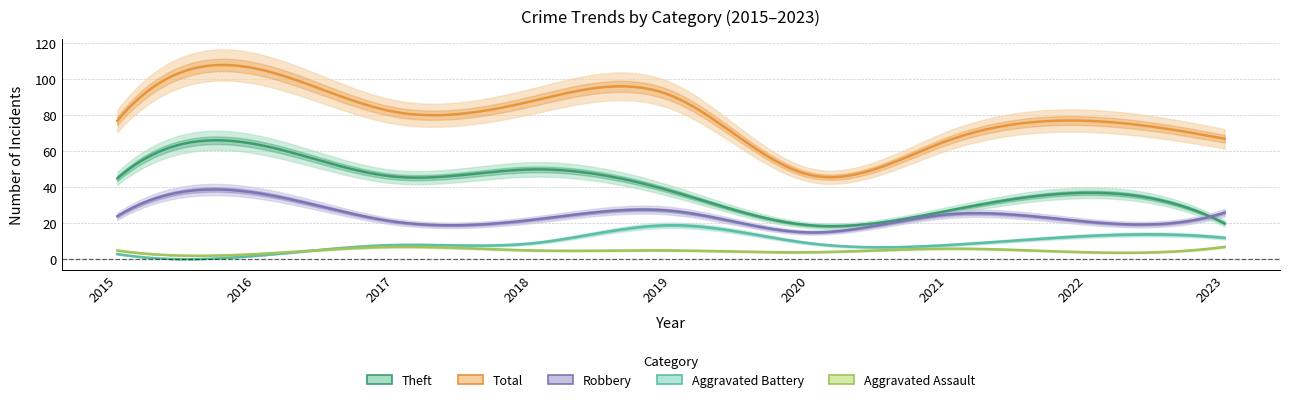

What is the sum of the Total values at 2017 and 2015?

159